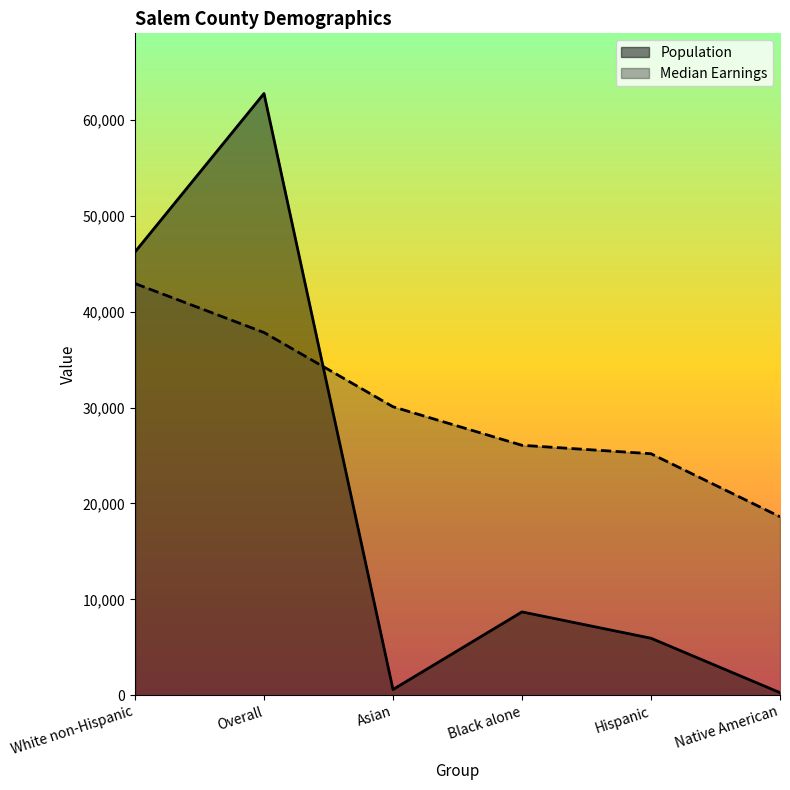

Which category has the lowest value across all series?

Native American